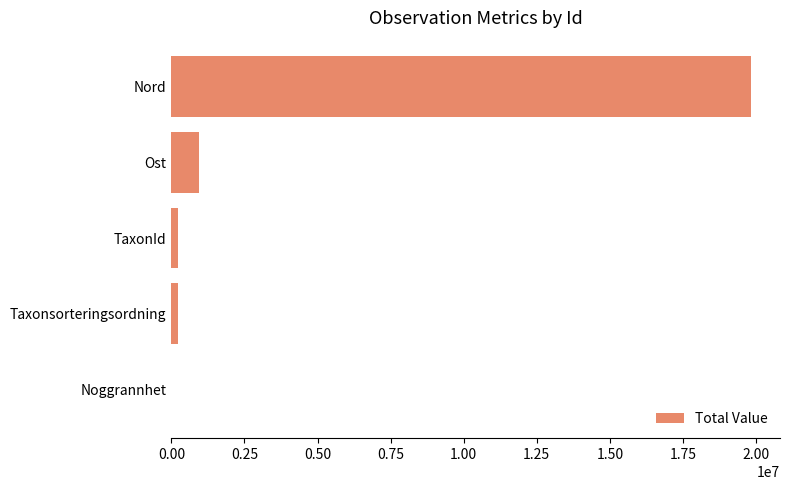

What is the maximum value shown in the chart?

19828047